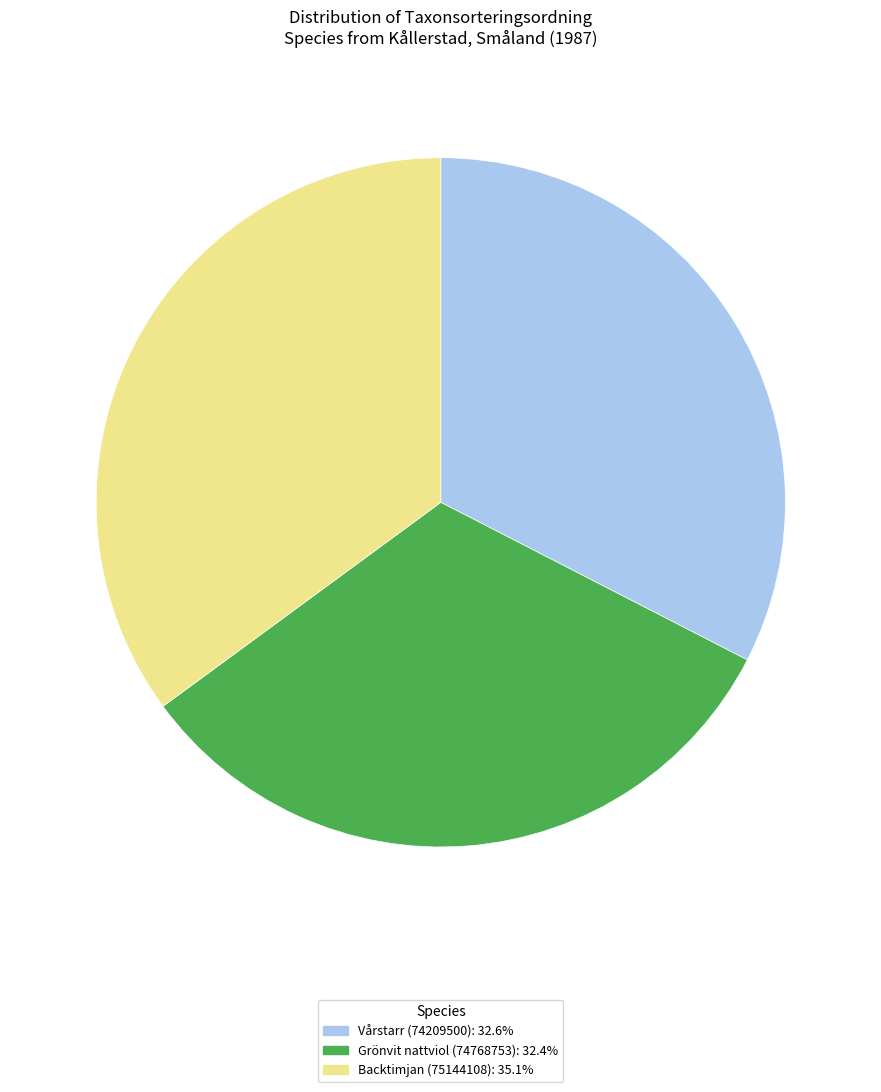

The Grönvit nattviol (74768753) slice represents 18% of the pie. True or false?

False